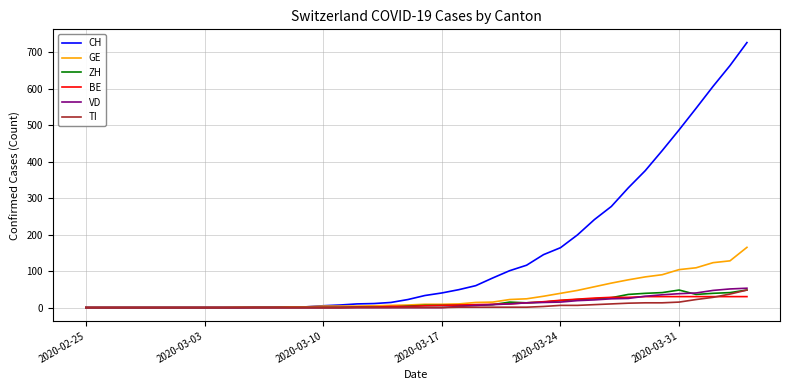

What is the highest value of the GE series?

165